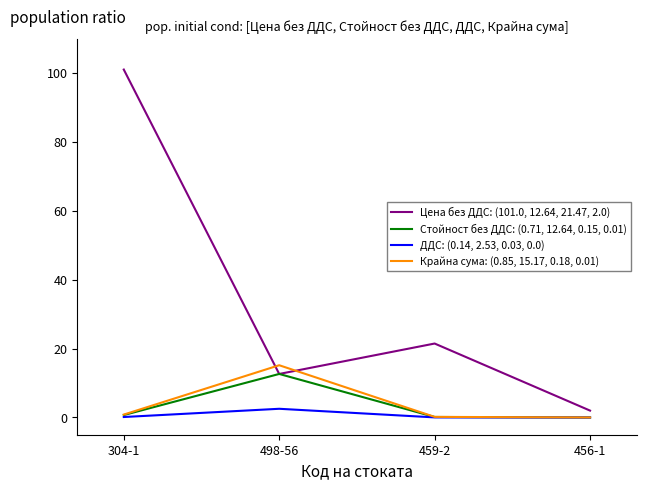

Rank the categories by Цена без ДДС: (101.0, 12.64, 21.47, 2.0) value from highest to lowest.

304-1, 459-2, 498-56, 456-1